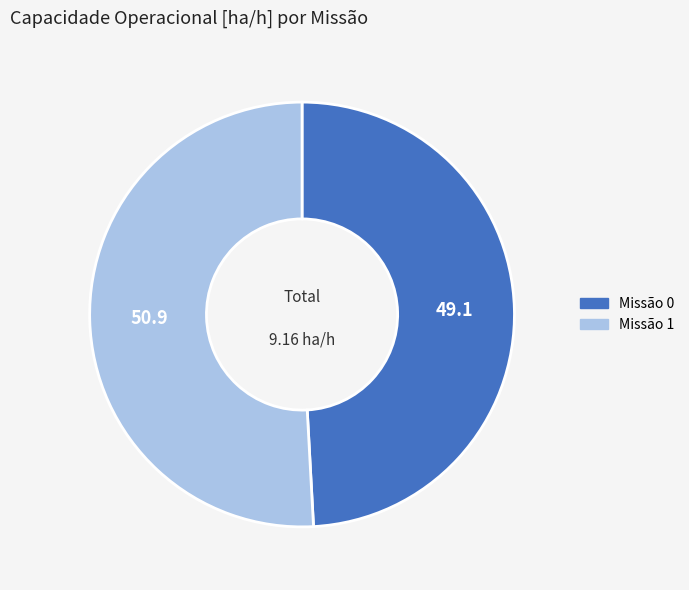

Combined, do Missão 1 and Missão 0 account for over 50%?

Yes